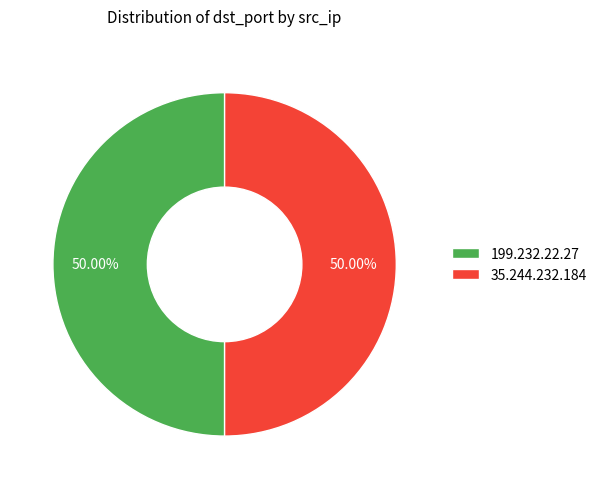

Combined, do 35.244.232.184 and 199.232.22.27 account for over 50%?

Yes